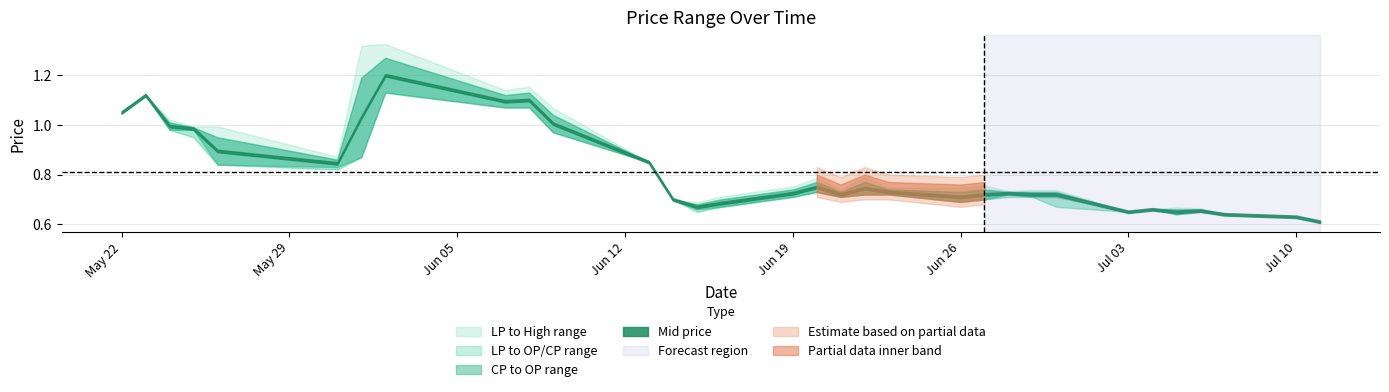

What is the difference between the second highest and minimum values in the OP series?

0.5